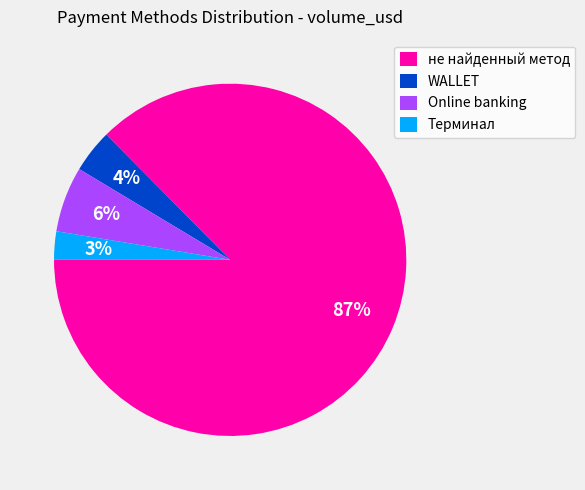

Between WALLET and Online banking, which is larger?

Online banking